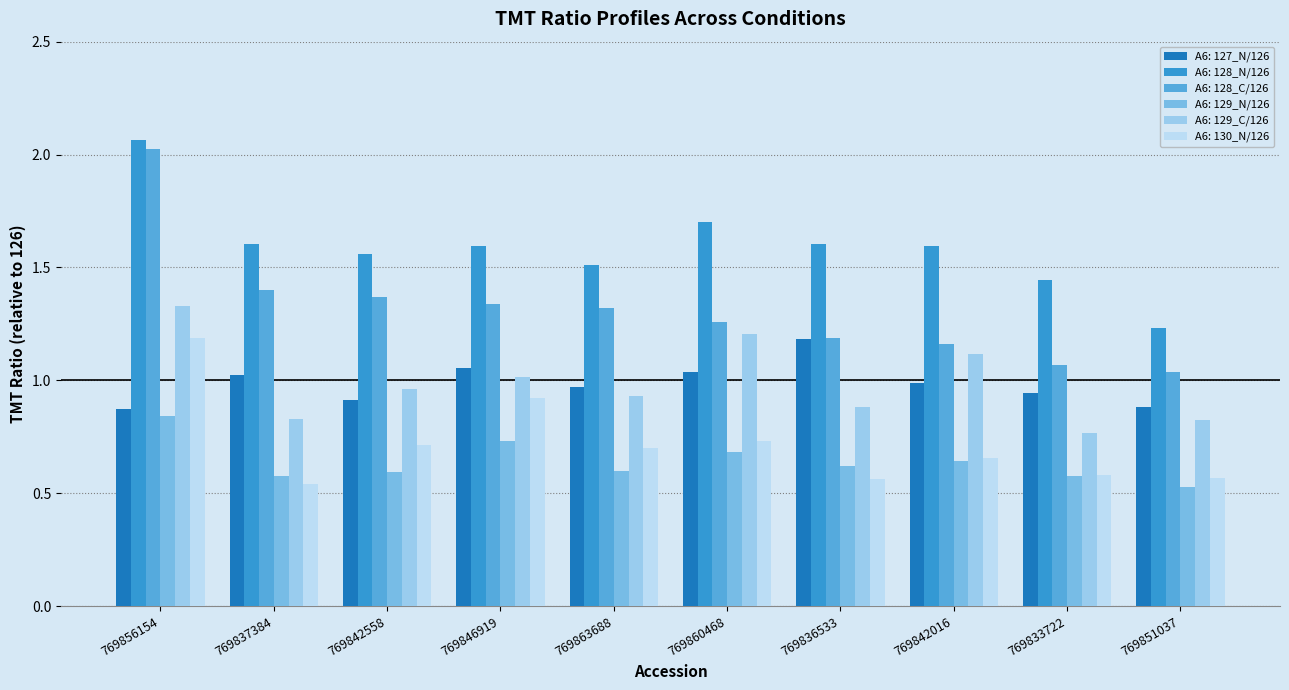

What is the label of the 9th bar from the left?

769833722